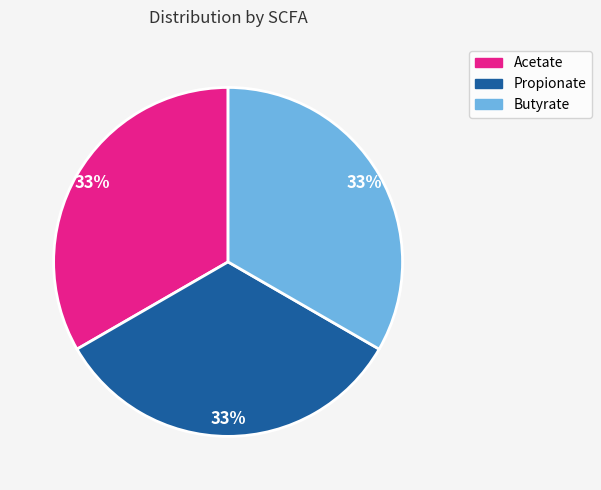

How many slices are in this pie chart?

3